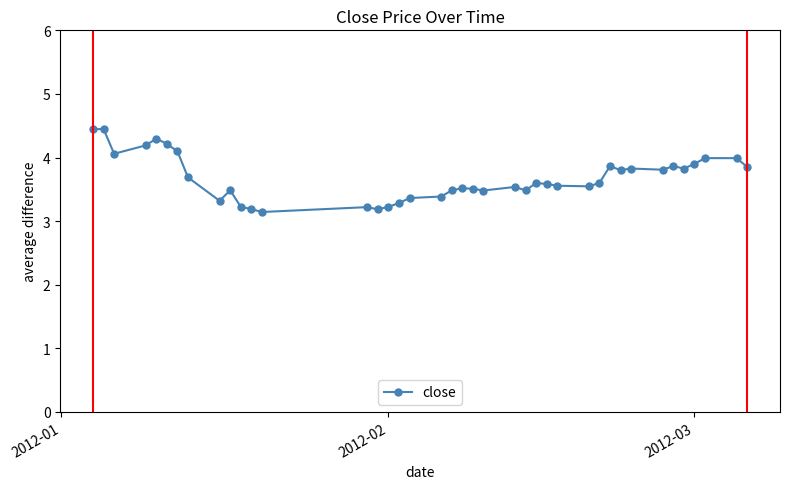

True or false: there are more than 1 points higher than both neighbors.

True